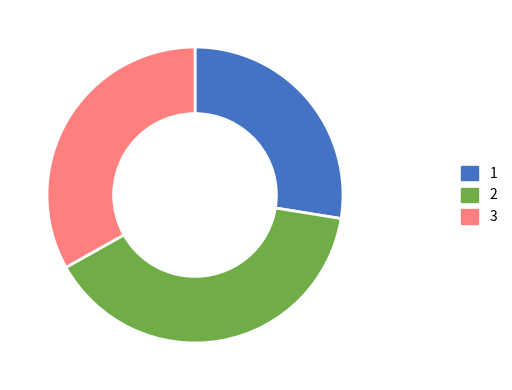

Rank the categories by value from lowest to highest.

1, 3, 2